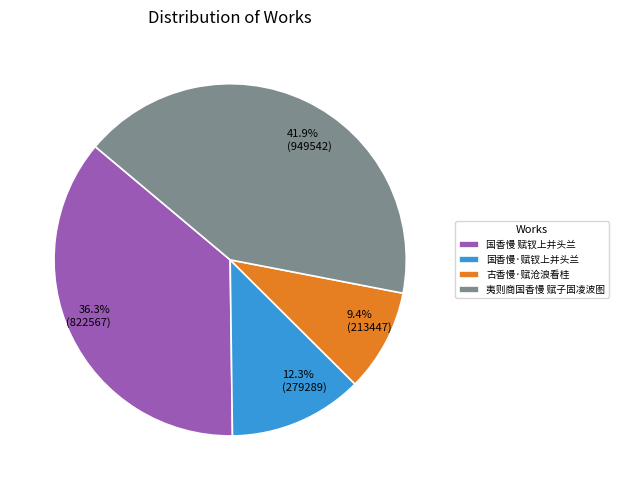

Combined, what portion of the pie is 古香慢·赋沧浪看桂 and 国香慢 赋钗上并头兰?

45.7%